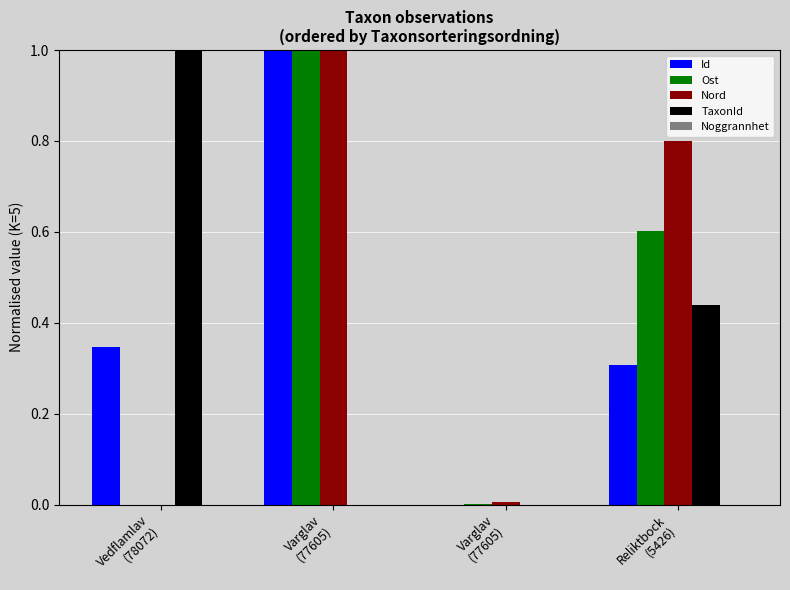

Which has a higher value, Reliktbock
(5426) or Varglav
(77605)?

Varglav
(77605)